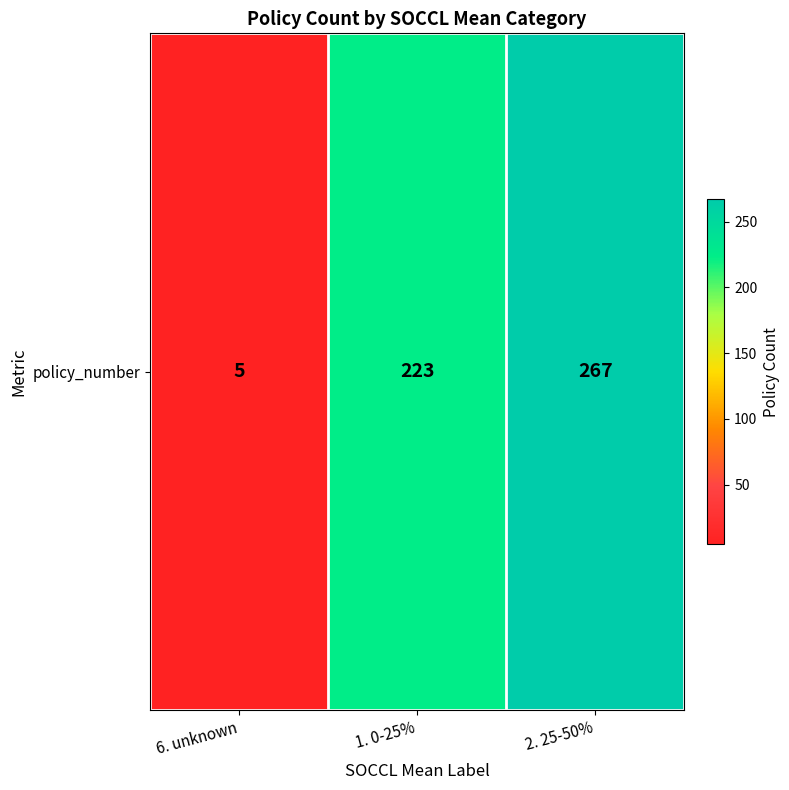

How many categories are shown in the chart?

3